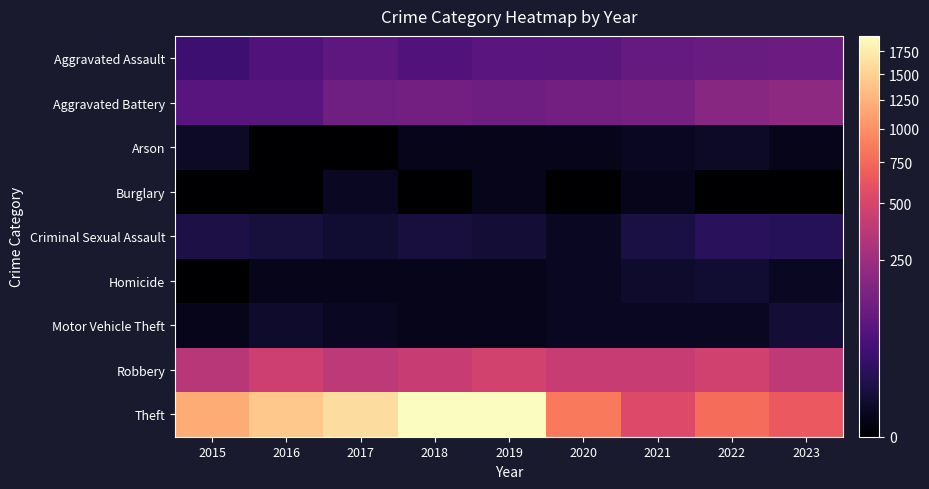

At how many categories does at least one series exceed 72?

9